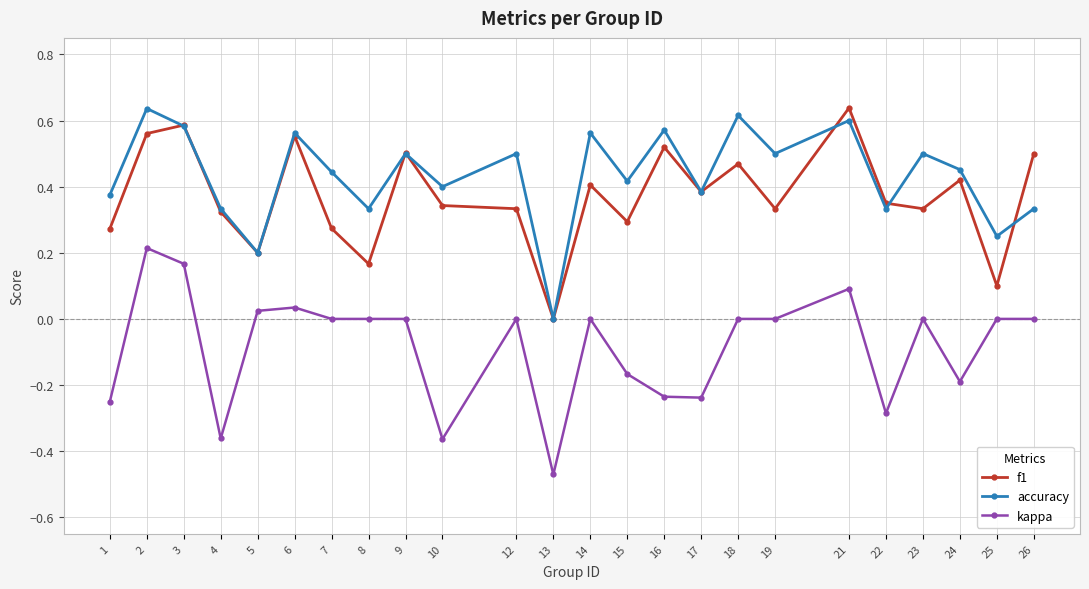

True or false: f1 has a value of 0.3 at 26.

False